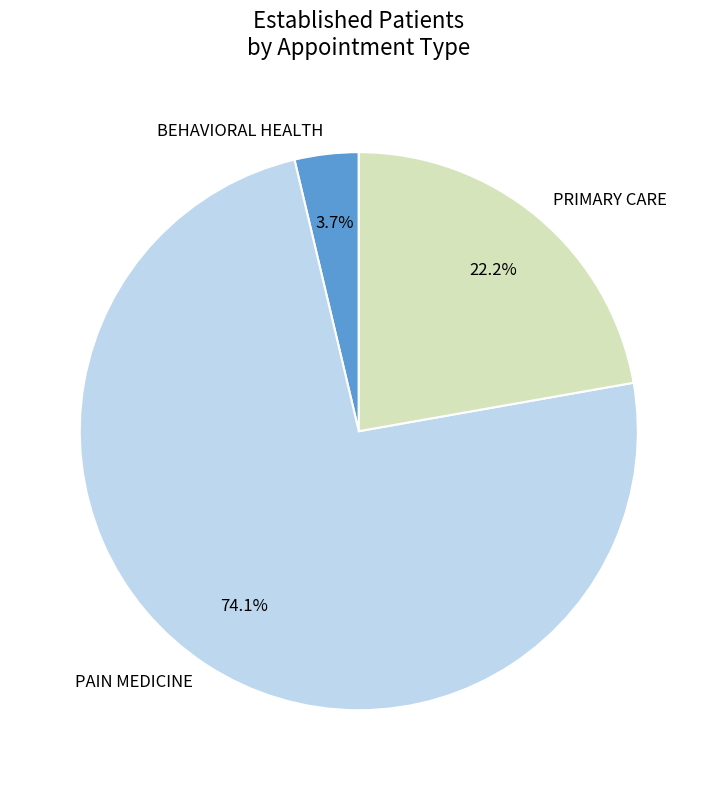

Count the number of slices in the pie.

3